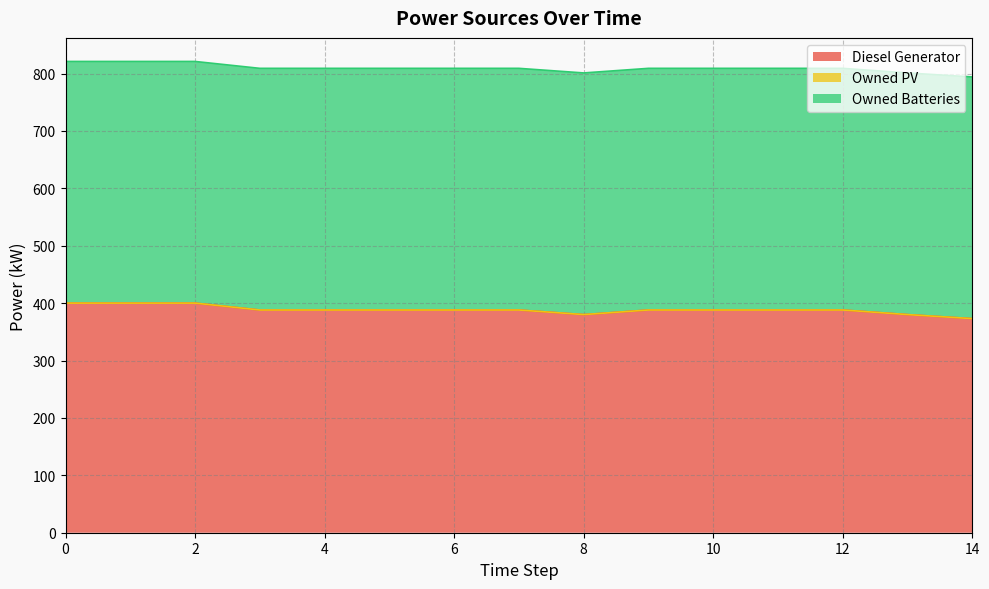

Reading left to right, what are all the values shown in this chart?

Diesel Generator: 0=400	1=400	2=400	3=388	4=388	5=388	6=388	7=388	8=380	9=388	10=388	11=388	12=388	13=380	14=373
Owned PV: 0=0	1=0	2=0	3=0	4=0	5=0	6=0	7=0	8=0	9=0	10=0	11=0	12=0	13=0	14=0
Owned Batteries: 0=421	1=421	2=421	3=421	4=421	5=421	6=421	7=421	8=421	9=421	10=421	11=421	12=421	13=421	14=421